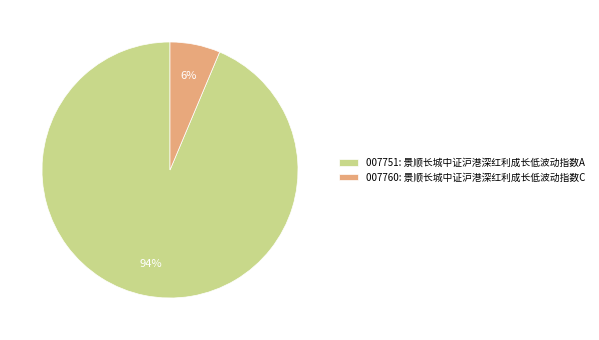

Rank the categories by value from lowest to highest.

007760: 景顺长城中证沪港深红利成长低波动指数C, 007751: 景顺长城中证沪港深红利成长低波动指数A